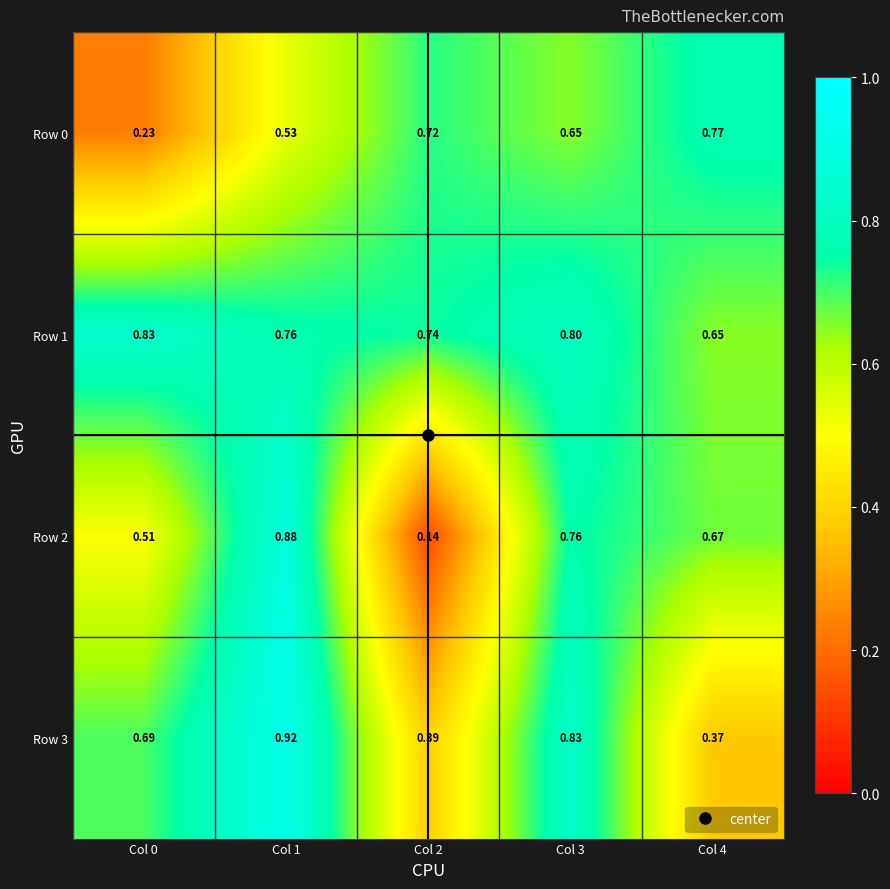

Is the value of Row 1 at Col 1 greater than the value of Row 2 at Col 4?

Yes